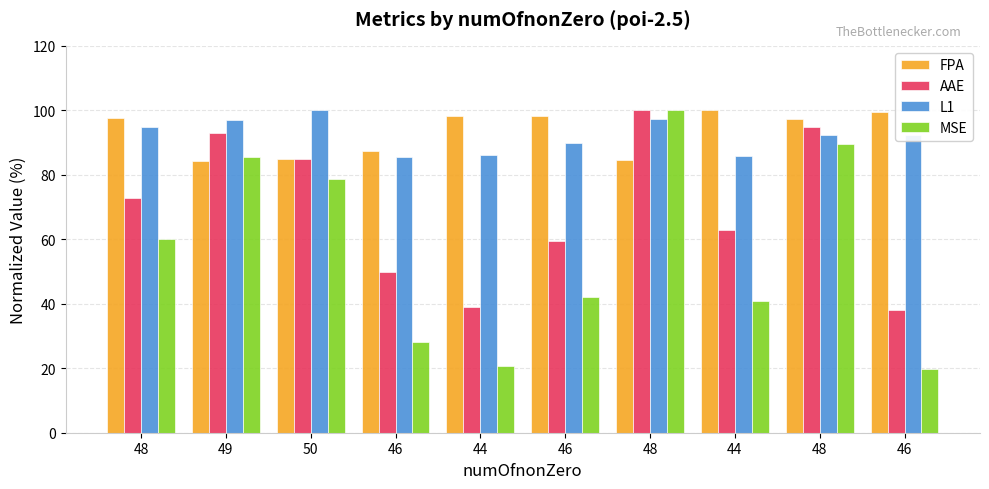

How many bars are there in each group?

4